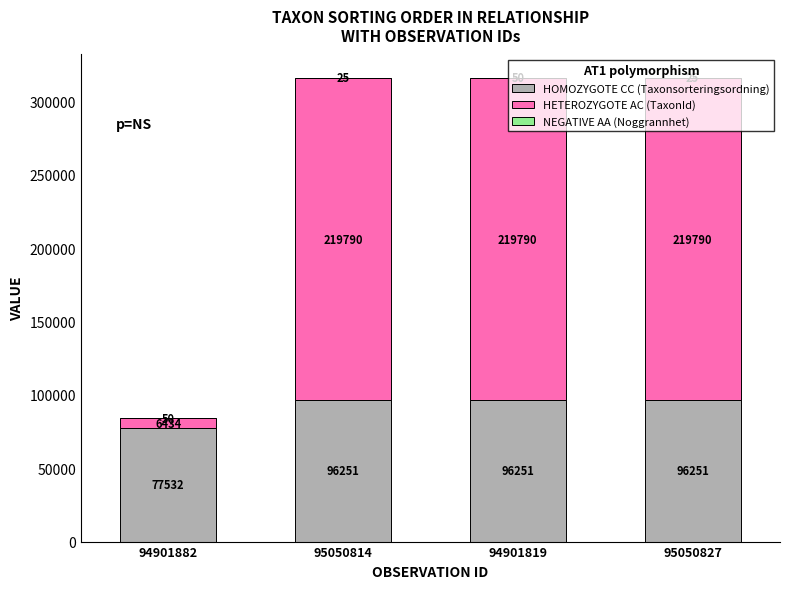

Is it true that HOMOZYGOTE CC (Taxonsorteringsordning) equals 96251 at 95050814?

True